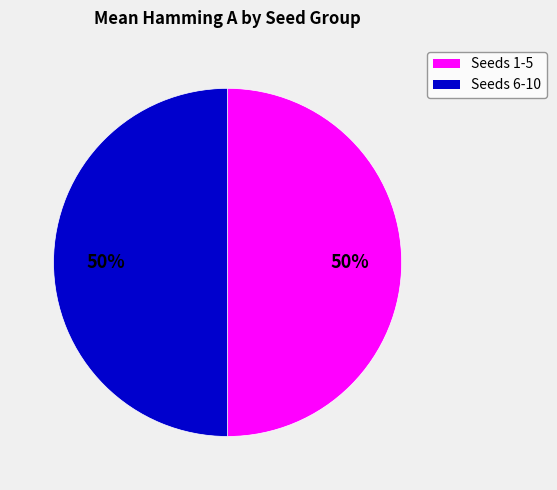

To the nearest percent, what is the average slice percentage?

50%